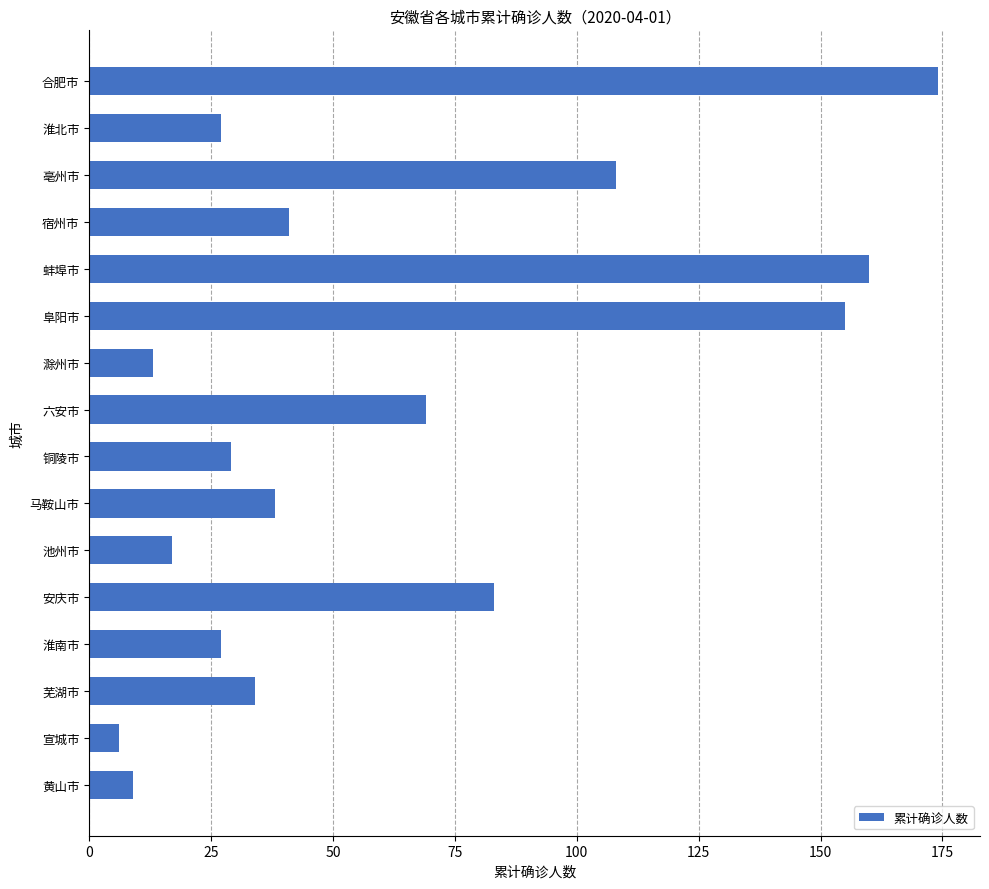

Reading bottom to top, what are all the values shown in this chart?

黄山市=9	宣城市=6	芜湖市=34	淮南市=27	安庆市=83	池州市=17	马鞍山市=38	铜陵市=29	六安市=69	滁州市=13	阜阳市=155	蚌埠市=160	宿州市=41	亳州市=108	淮北市=27	合肥市=174